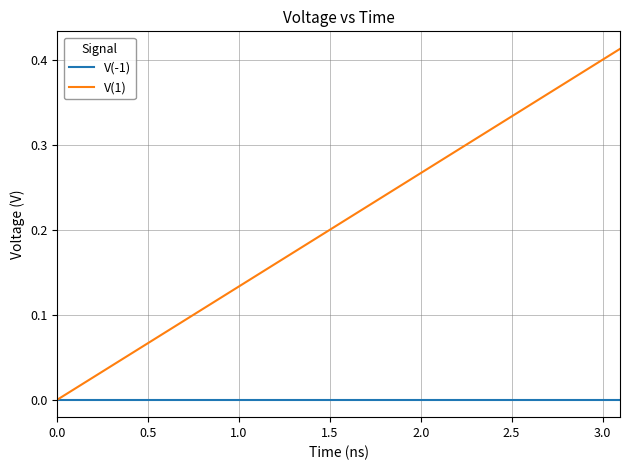

Which series has the largest range (max minus min)?

V(1)